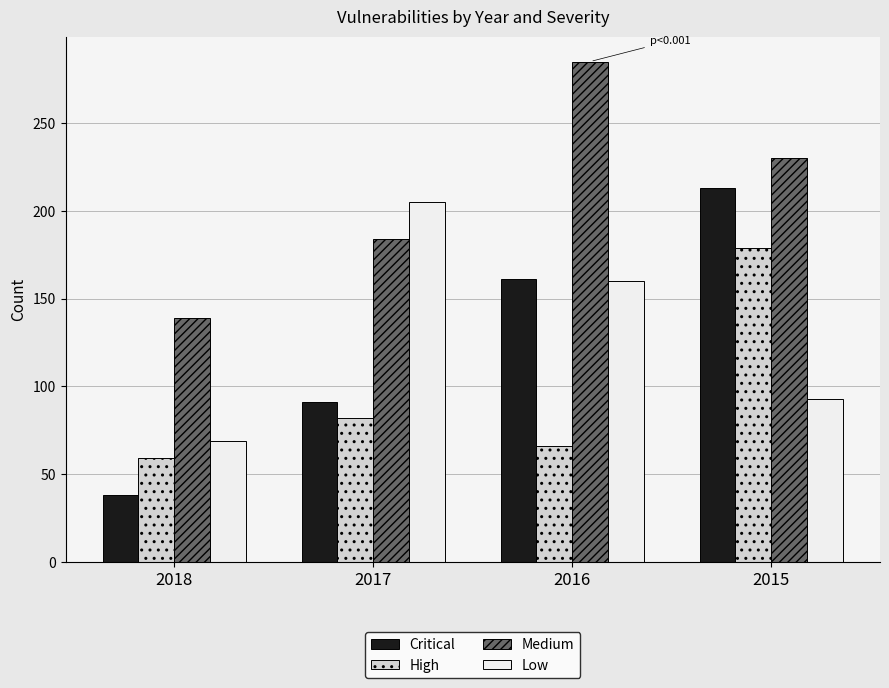

Is it true that Medium equals 221 at 2018?

False